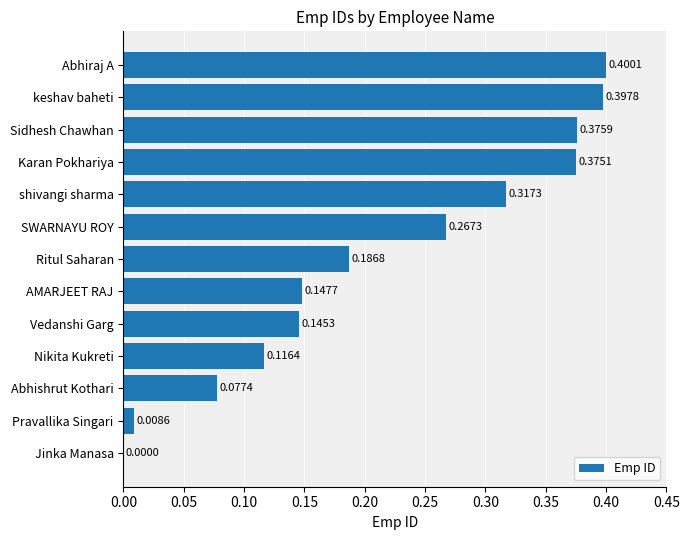

What is the sum of all values?

2.8